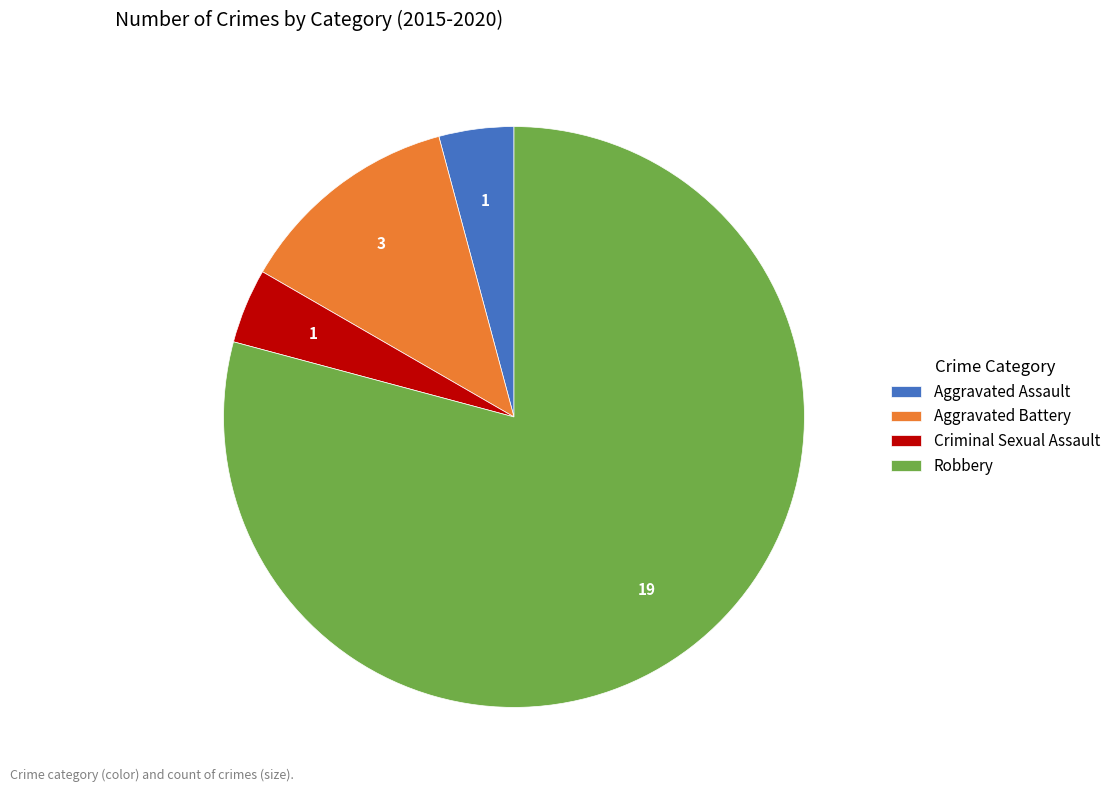

Is the sum of Aggravated Battery and Aggravated Assault greater than half?

No